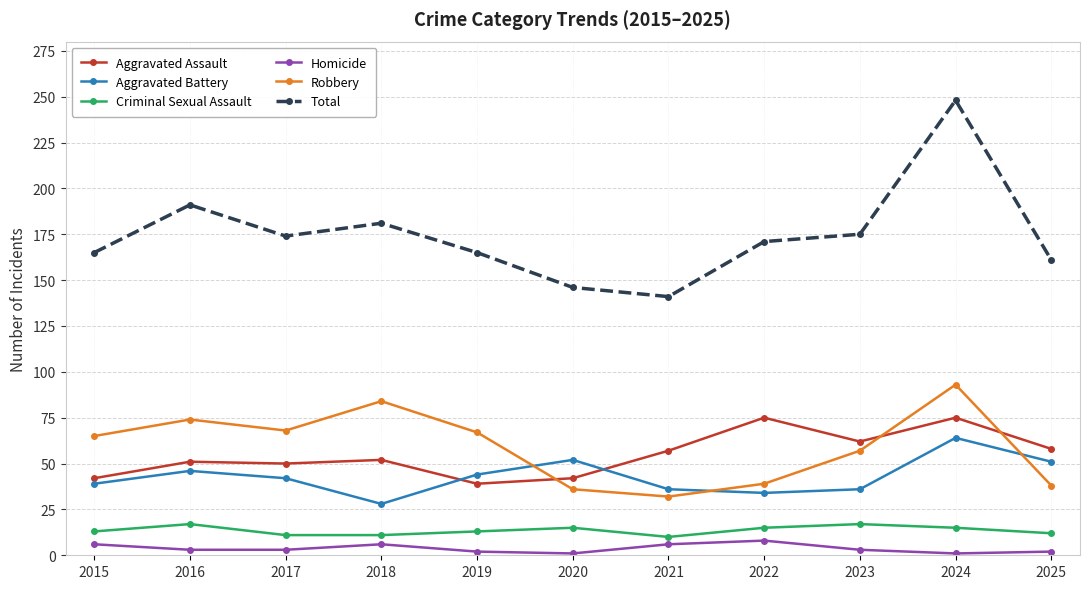

True or false: Total has more than 1 points higher than both neighbors.

True